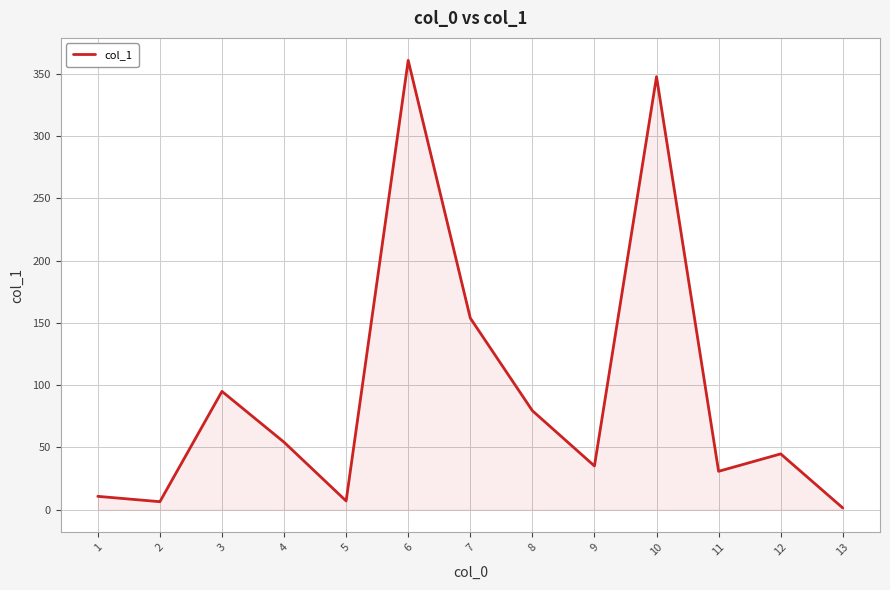

What is the difference between the values at 2 and 1?

4.3